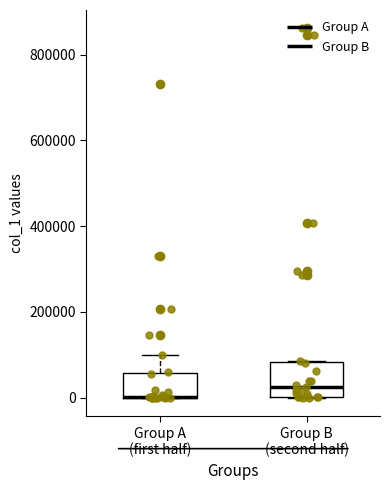

Which box is the tallest, from its lower edge to its upper edge?

Group B (second half)